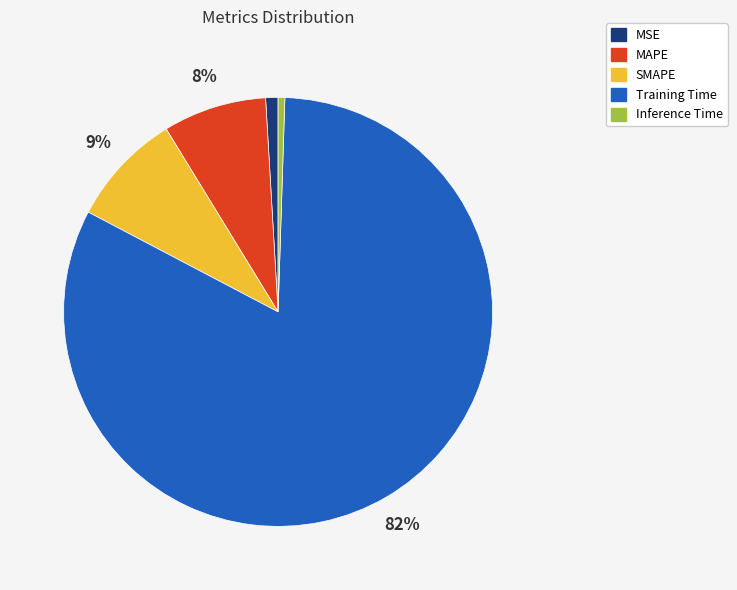

Combined, do MAPE and SMAPE account for over 50%?

No